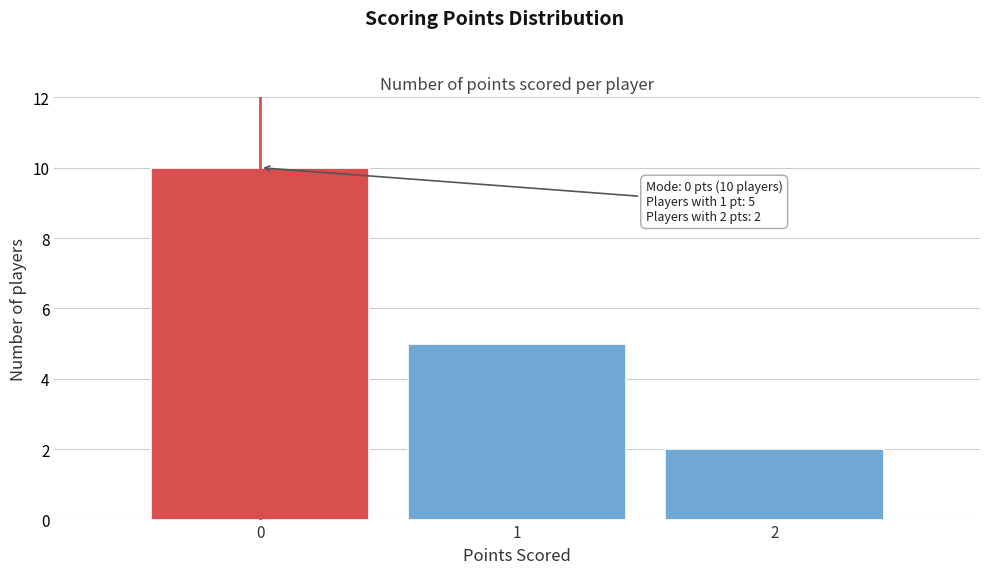

Which range on the x-axis has the tallest bar?

-0.5 to 0.5